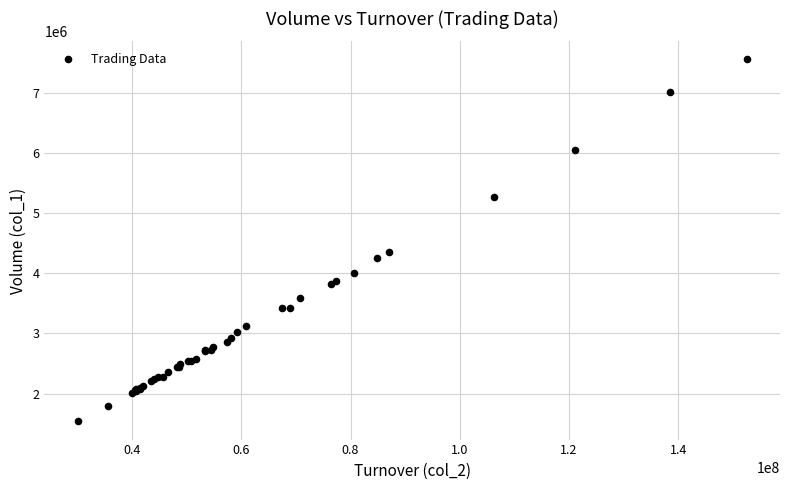

What Y value in the scatter plot is closest to 4543500?

4356010